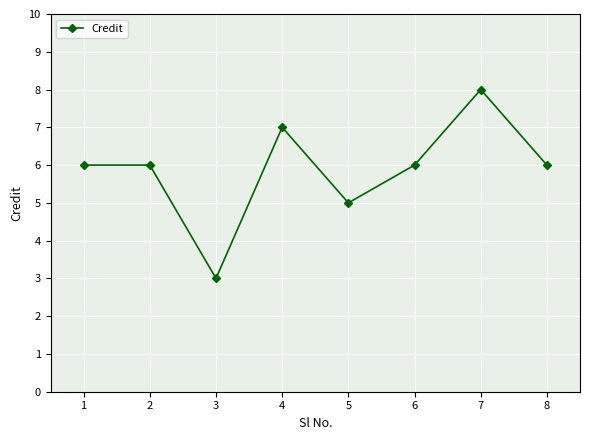

Which category has the highest value across all series?

7